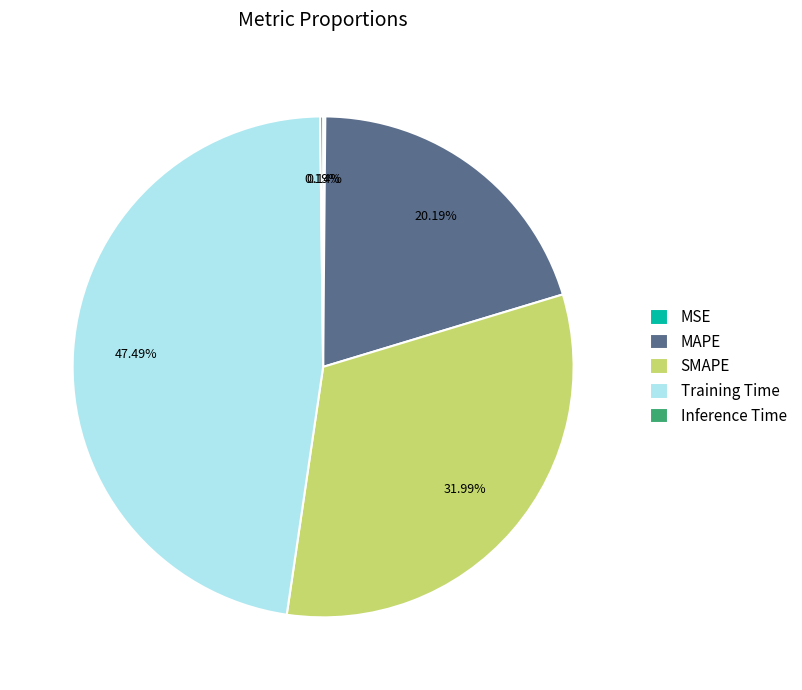

The Training Time slice represents 33% of the pie. True or false?

False